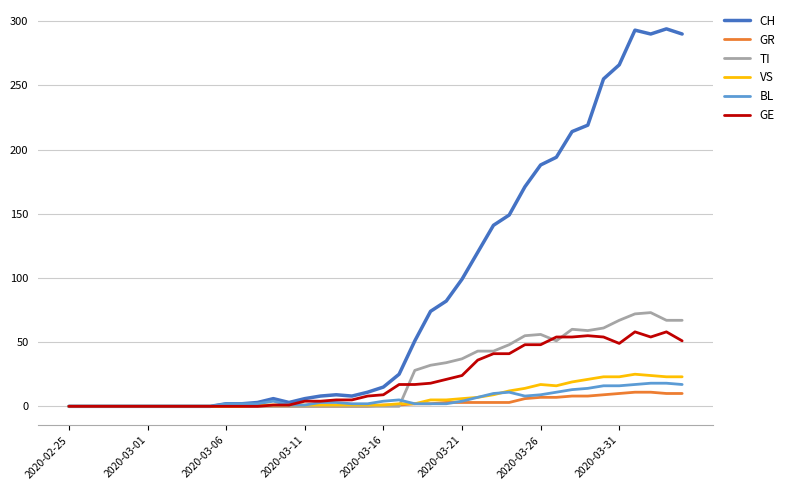

Which series has the widest spread of values?

CH